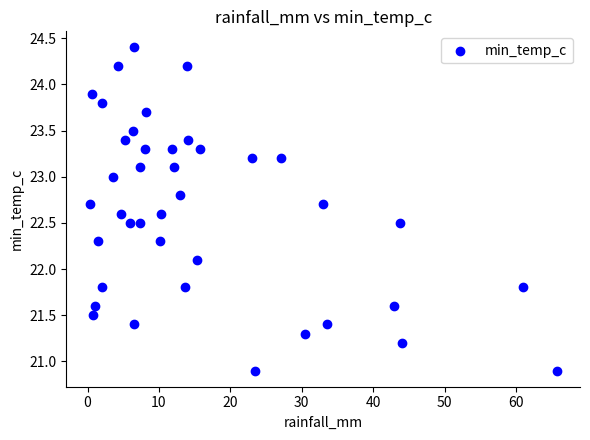

What Y value in the scatter plot is closest to 22?

22.1